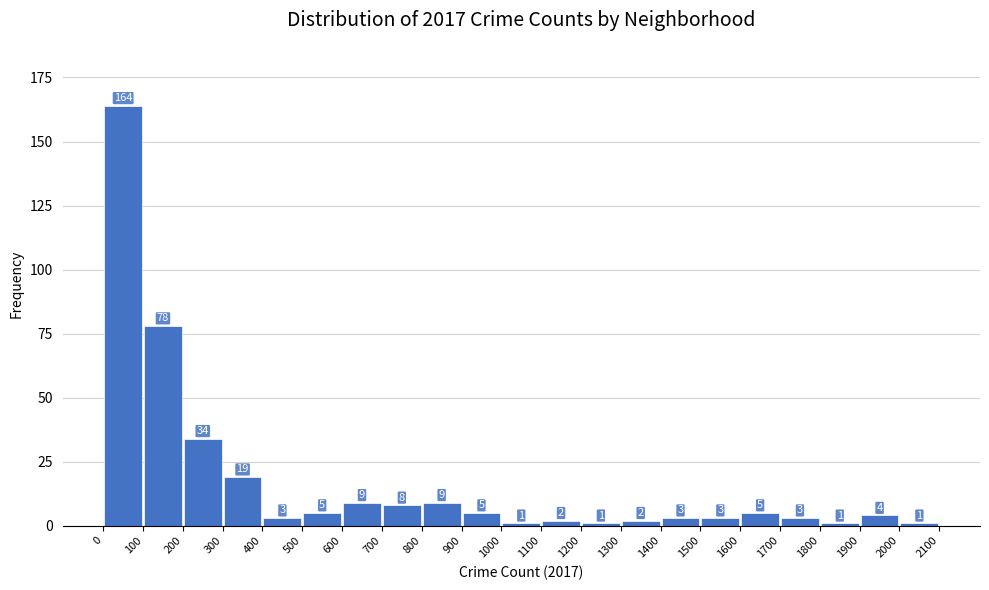

How tall is the bar that spans 1100 to 1200 on the x-axis?

2